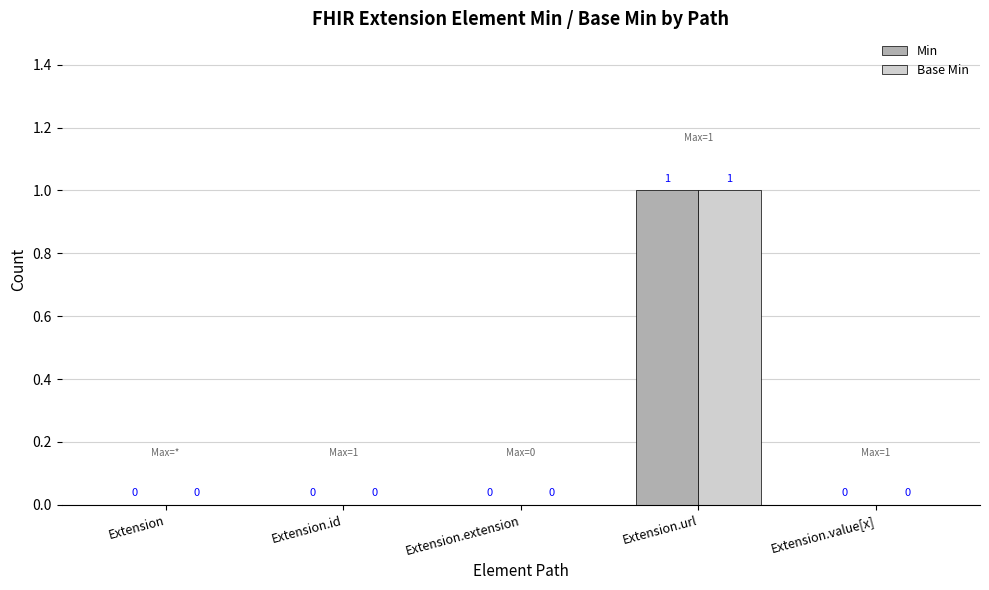

Is it true that Min equals -1 at Extension?

False